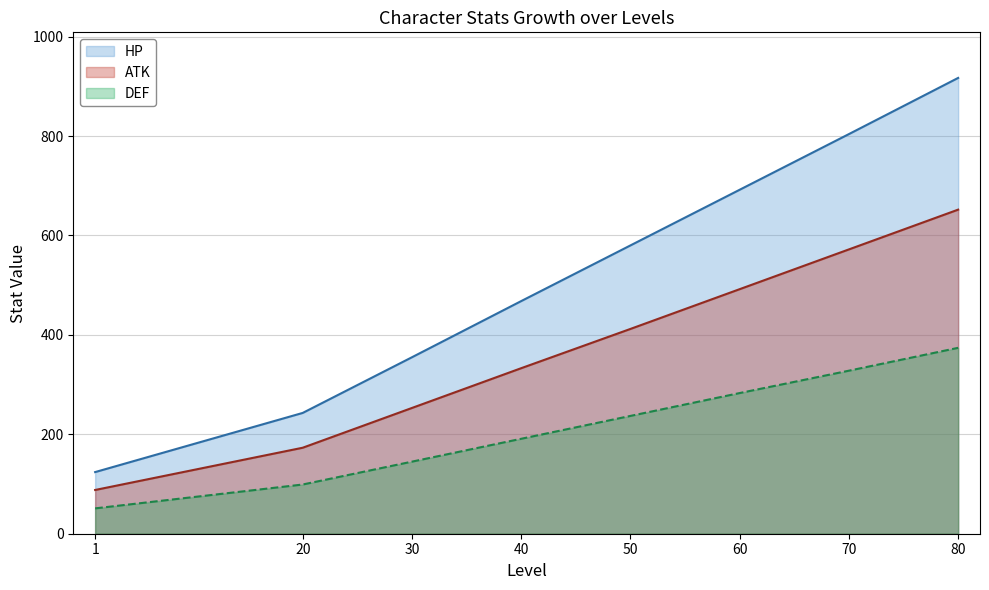

How many values in the ATK series exceed 412?

3